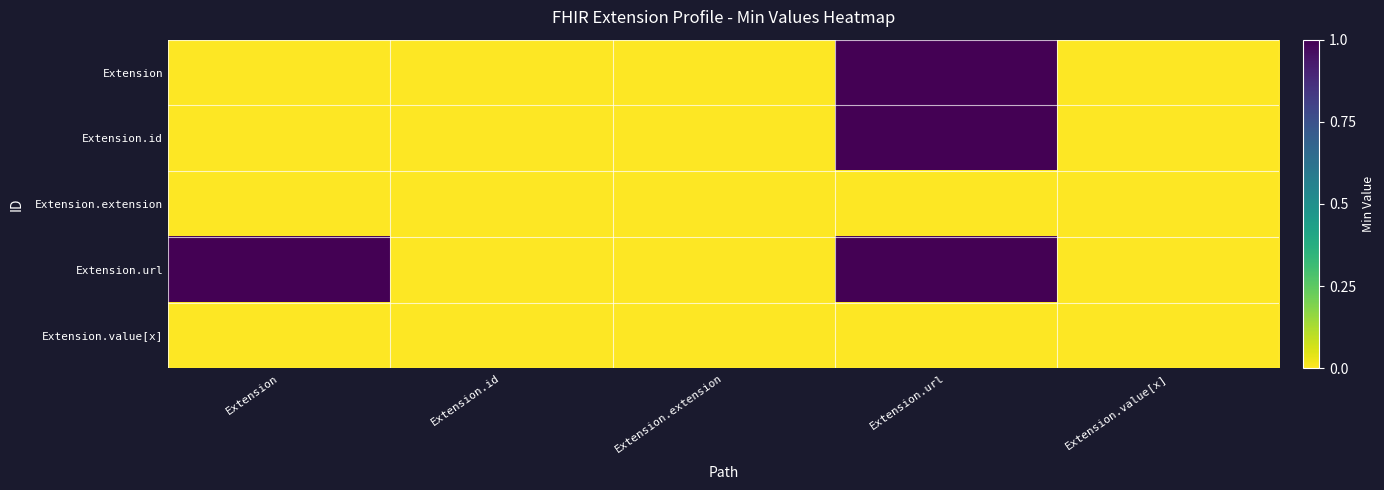

At how many categories does at least one series exceed 0?

2